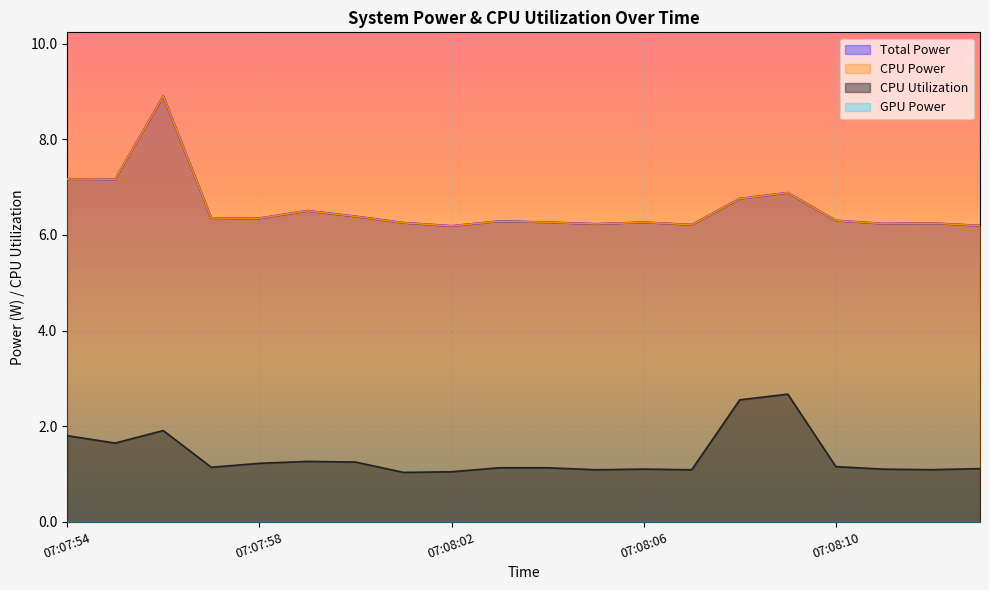

What is the approximate value of Total Power at 07:08:00?

6.4